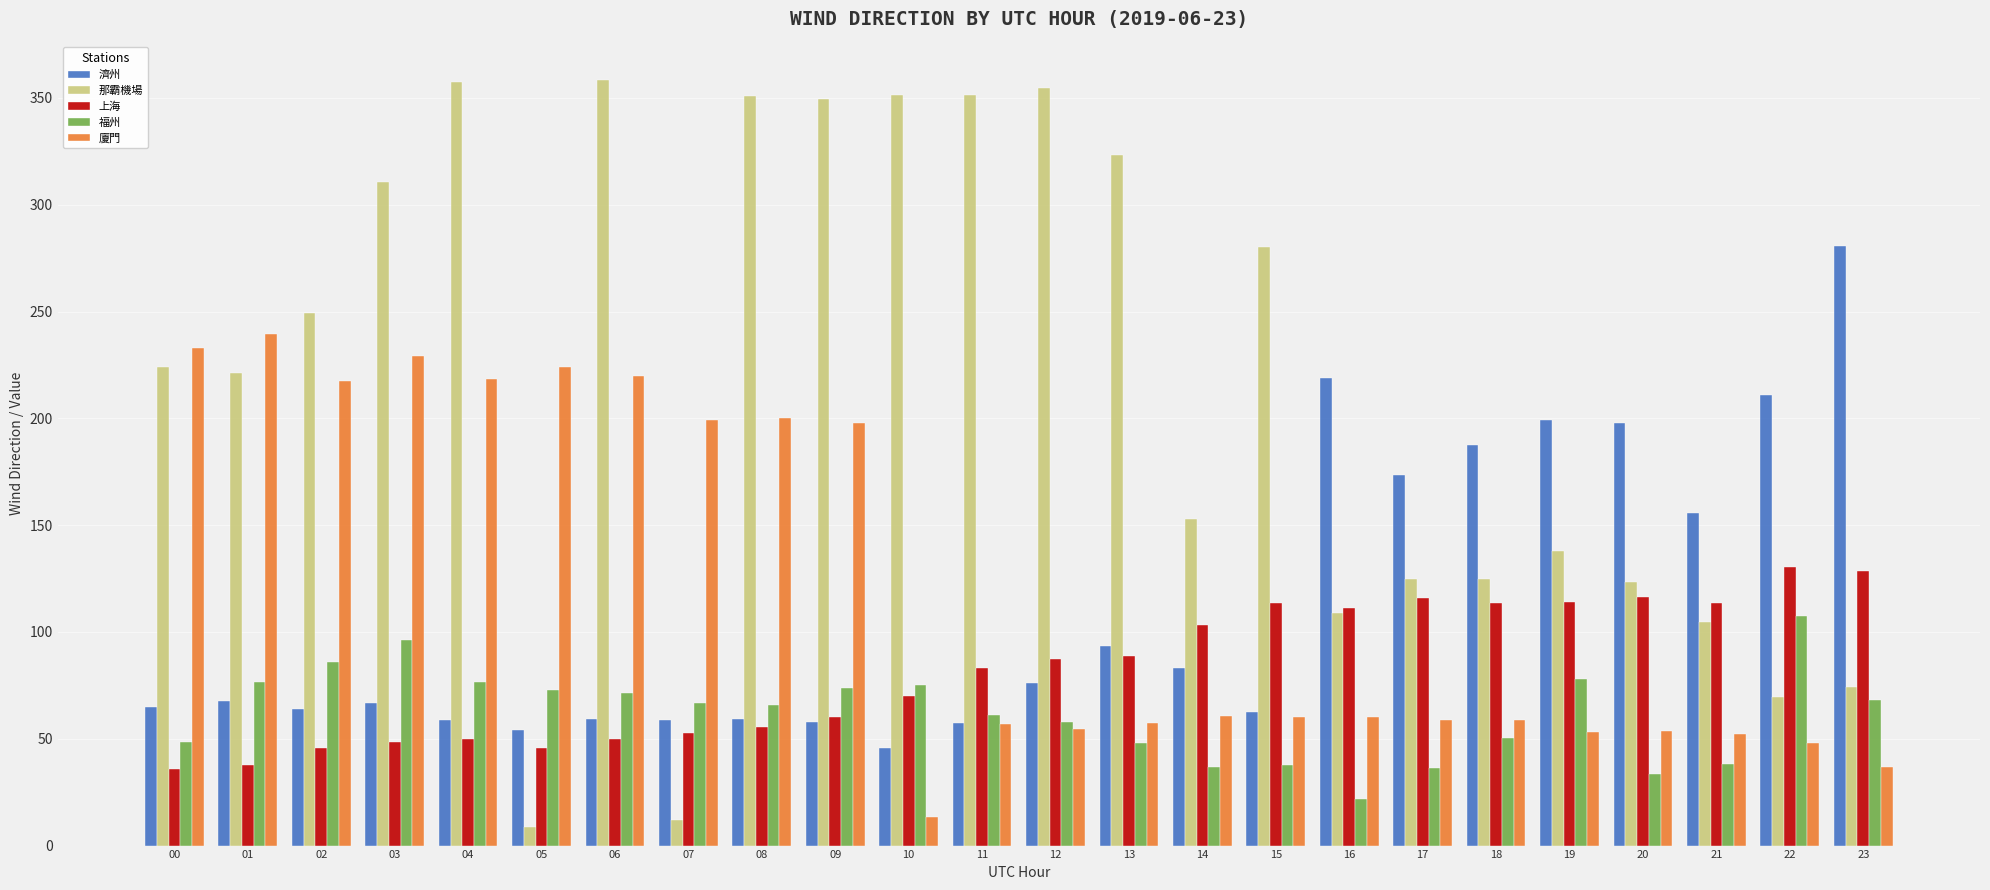

What is the greatest value displayed?

358.4